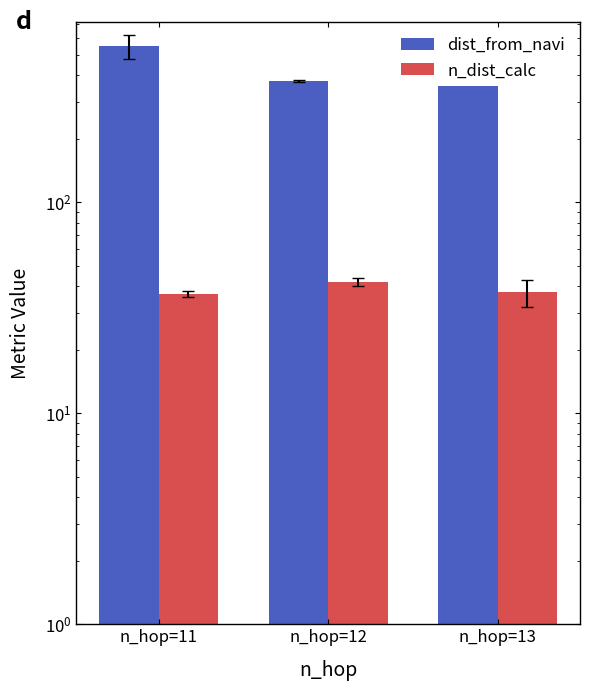

Is the value of n_dist_calc at n_hop=12 greater than the value of dist_from_navi at n_hop=12?

No